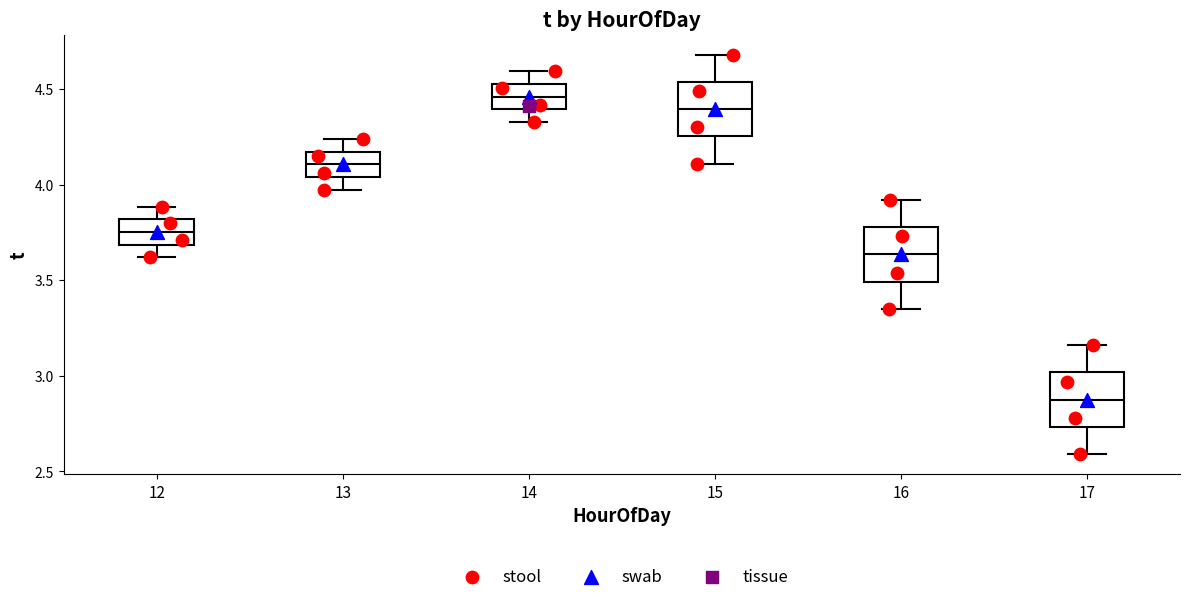

Reading left to right, transcribe this box plot: for each box, give where its median line is, the range the box spans, and where its two whiskers end, as read against the y-axis. The values are not printed on the chart, so give them approximately, as read against the axis.

12: median 3.75, box 3.70 to 3.80, whiskers 3.60 to 3.90
13: median 4.10, box 4.05 to 4.15, whiskers 3.95 to 4.25
14: median 4.45, box 4.40 to 4.55, whiskers 4.35 to 4.60
15: median 4.40, box 4.25 to 4.55, whiskers 4.10 to 4.70
16: median 3.65, box 3.50 to 3.80, whiskers 3.35 to 3.90
17: median 2.90, box 2.75 to 3.00, whiskers 2.60 to 3.15